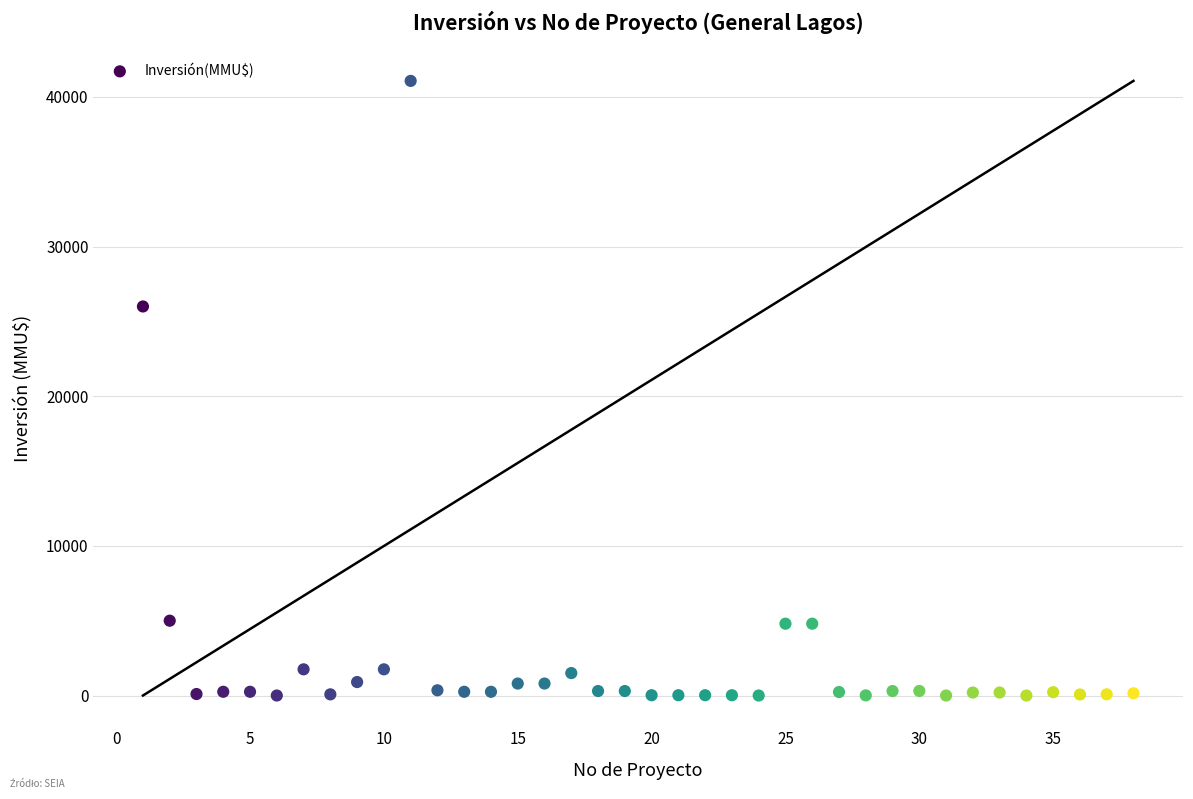

What is the range of X values (max minus min)?

37